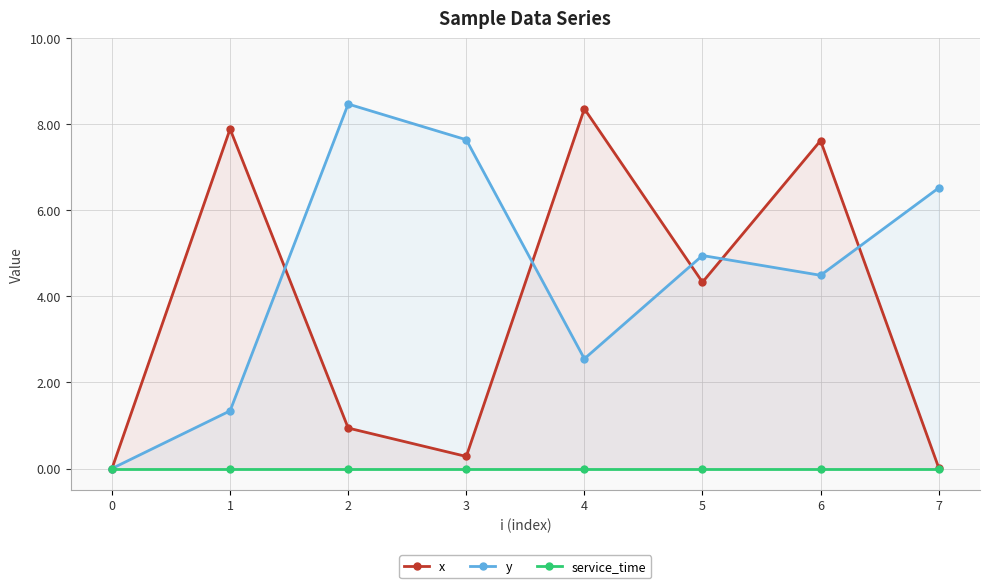

At how many categories does at least one series exceed 4?

7